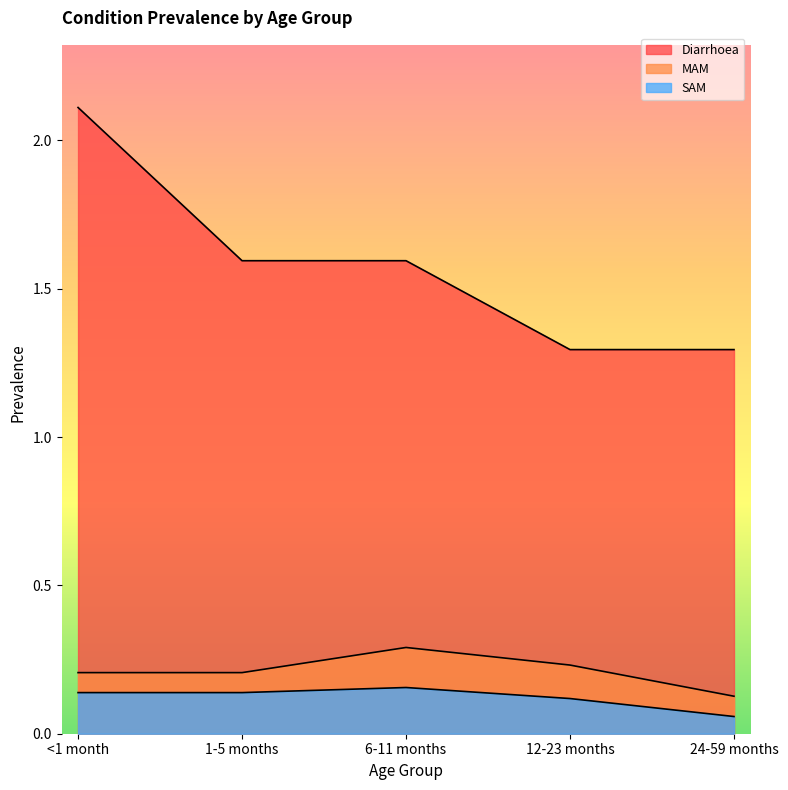

The MAM series shows 0.2 at <1 month. True or false?

True